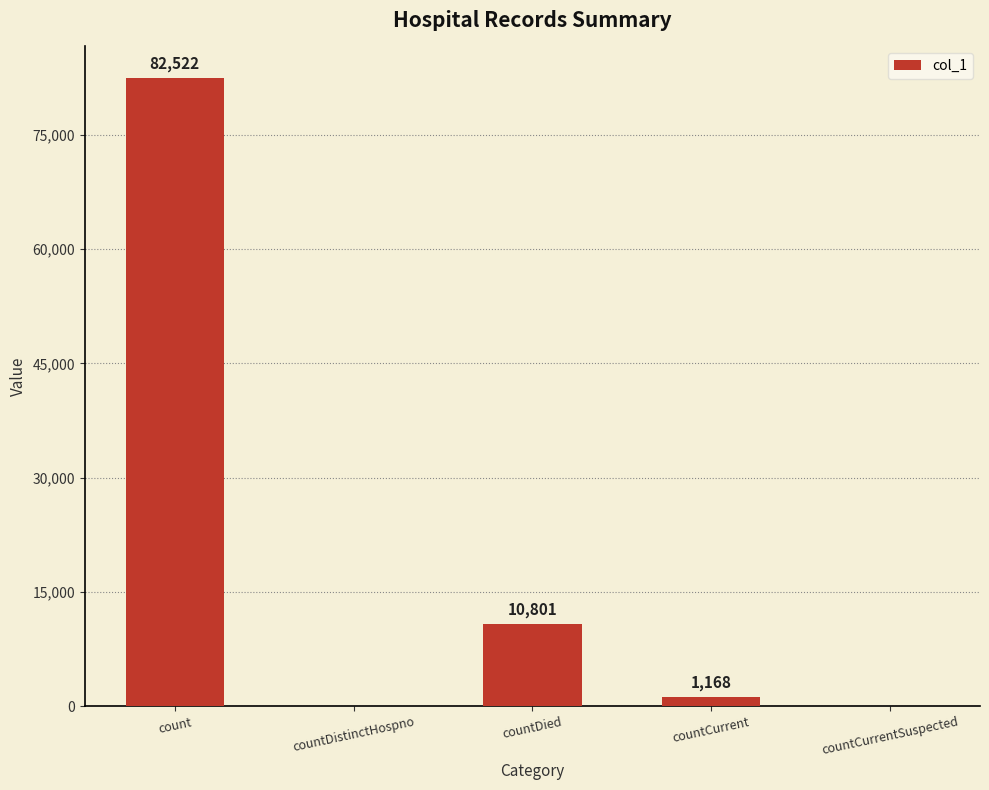

What is the average value?

18898